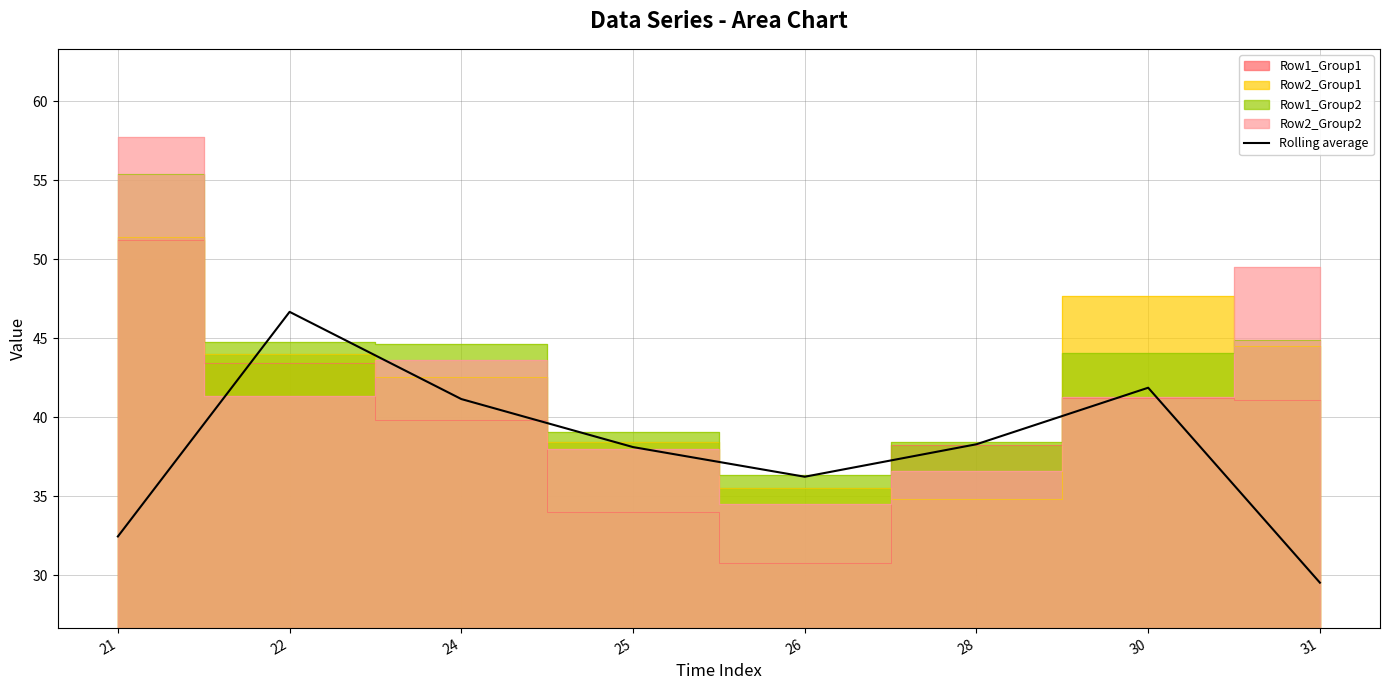

Read the value at 25.

38.1